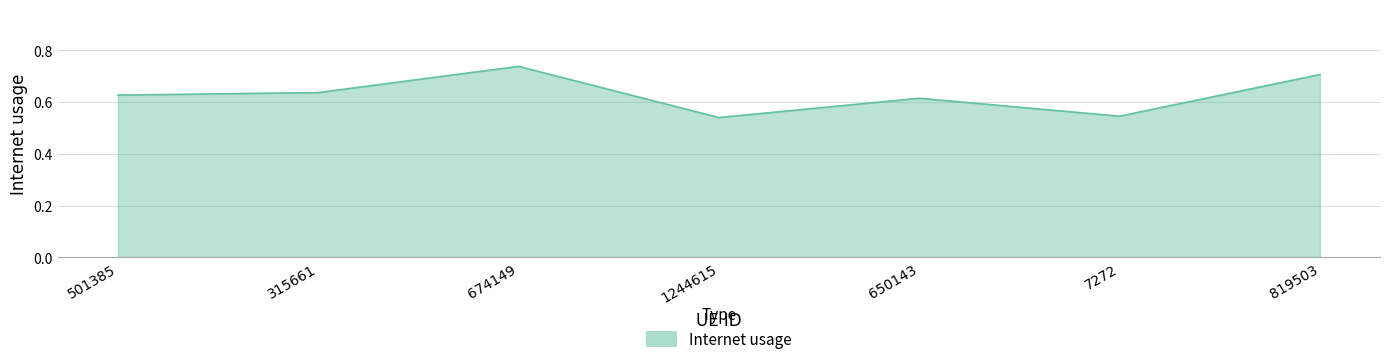

True or false: there are more than 2 points higher than both neighbors.

False